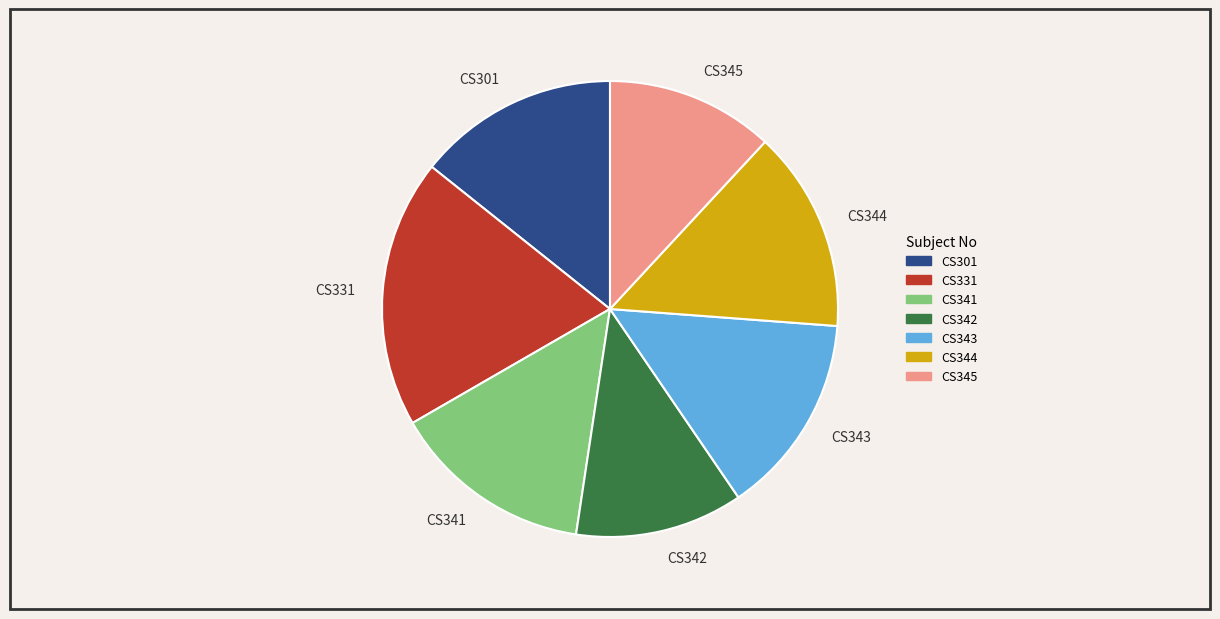

Which category has the biggest portion of the pie?

CS331